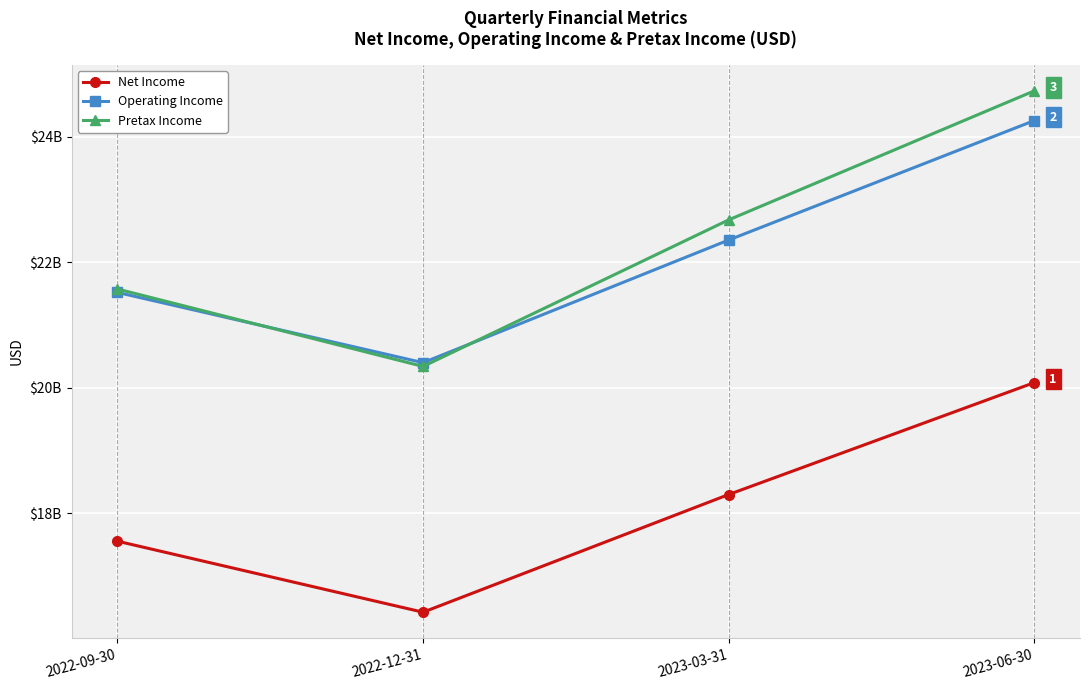

Does the chart have visible grid lines?

Yes